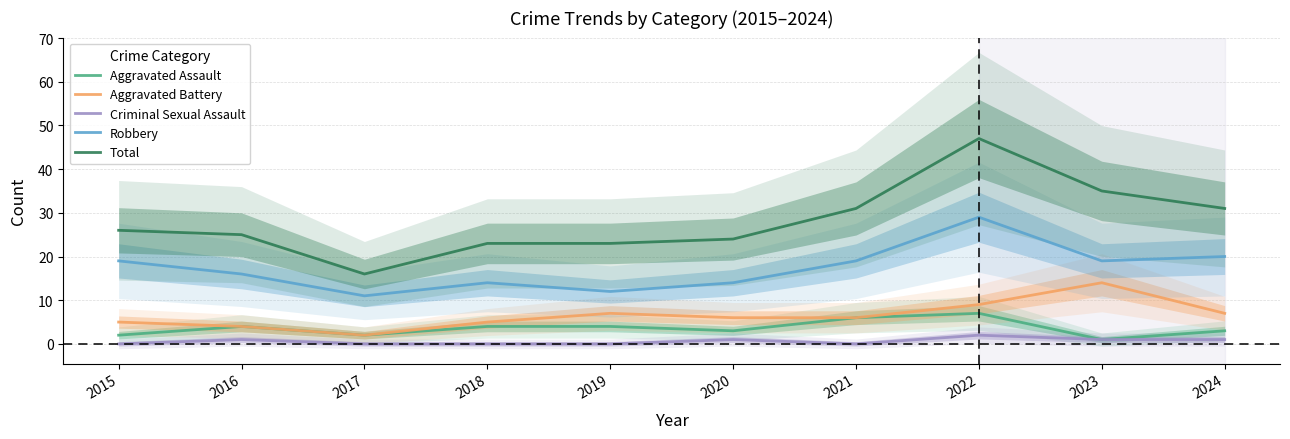

Which series has the widest spread of values?

Total